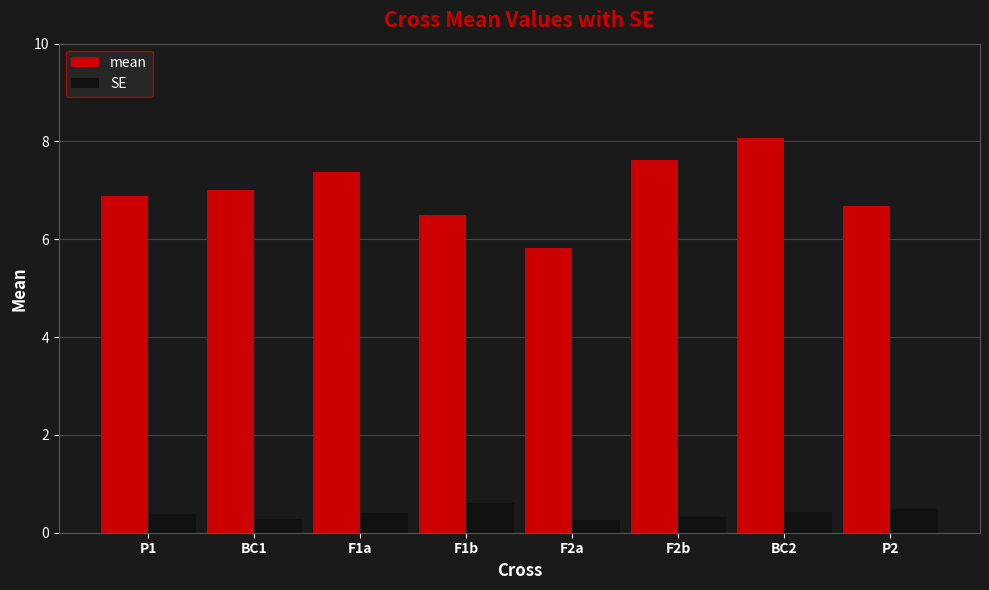

Which series has the largest range (max minus min)?

mean